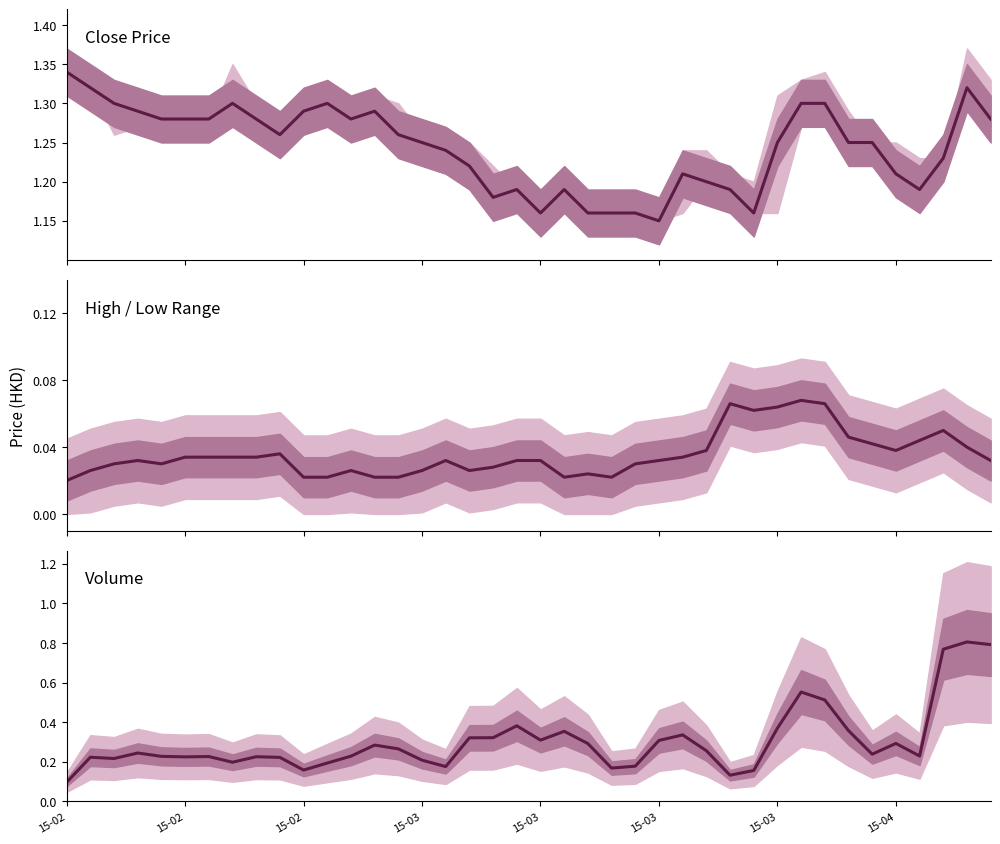

Reading left to right, transcribe all the data shown in this chart.

Close Price: 1.3	1.3	1.3	1.3	1.3	1.3	1.3	1.3	1.3	1.3	1.3	1.3	1.3	1.3	1.3	1.2	1.2	1.2	1.2	1.2	1.2	1.2	1.2	1.2	1.2	1.1	1.2	1.2	1.2	1.2	1.2	1.3	1.3	1.2	1.2	1.2	1.2	1.2	1.3	1.3
High-Low spread (smoothed): 0.0	0.0	0.0	0.0	0.0	0.0	0.0	0.0	0.0	0.0	0.0	0.0	0.0	0.0	0.0	0.0	0.0	0.0	0.0	0.0	0.0	0.0	0.0	0.0	0.0	0.0	0.0	0.0	0.1	0.1	0.1	0.1	0.1	0.0	0.0	0.0	0.0	0.1	0.0	0.0
Volume (M shares, smoothed): 0.1	0.2	0.2	0.2	0.2	0.2	0.2	0.2	0.2	0.2	0.2	0.2	0.2	0.3	0.3	0.2	0.2	0.3	0.3	0.4	0.3	0.4	0.3	0.2	0.2	0.3	0.3	0.3	0.1	0.2	0.4	0.6	0.5	0.4	0.2	0.3	0.2	0.8	0.8	0.8